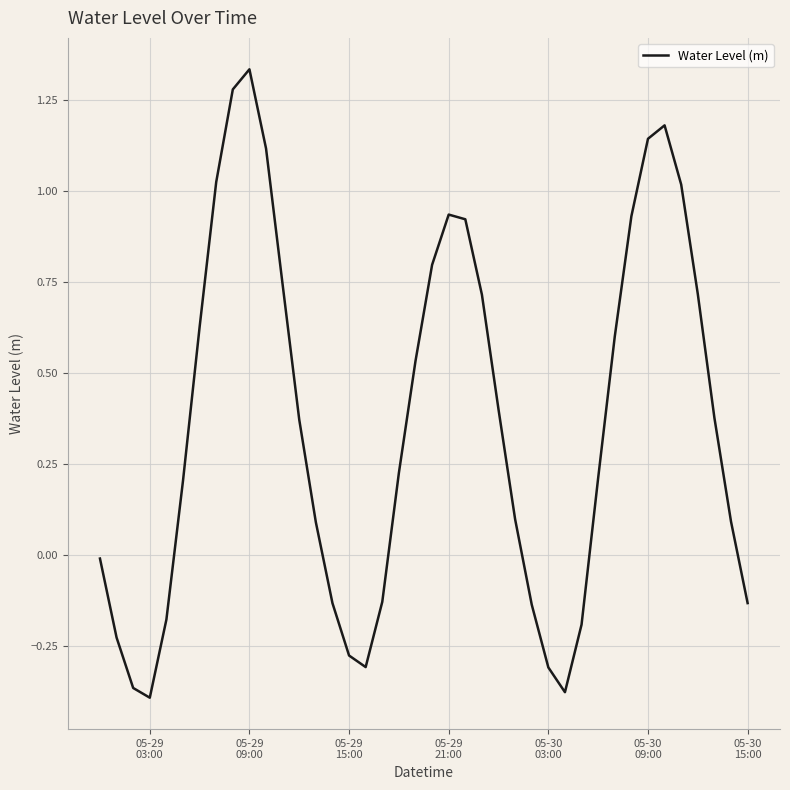

Is this an area chart (filled region under the line)?

No